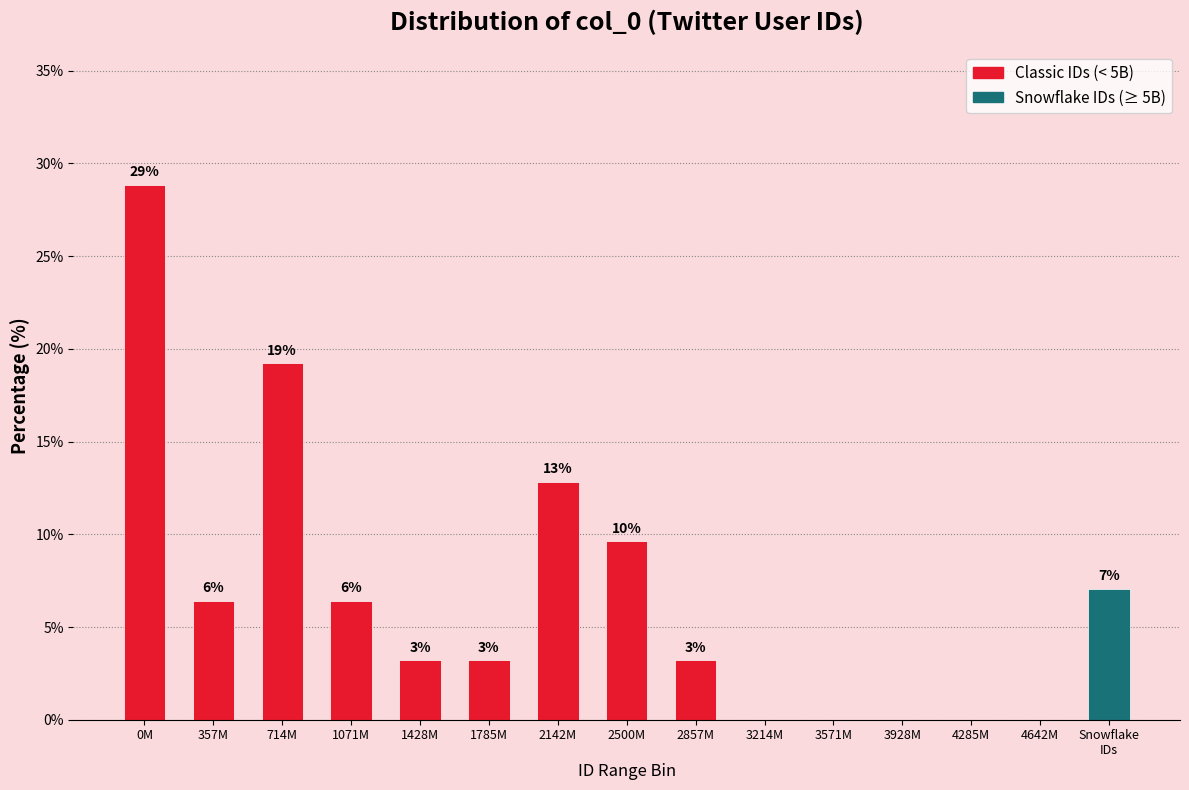

Are the bars horizontal?

No